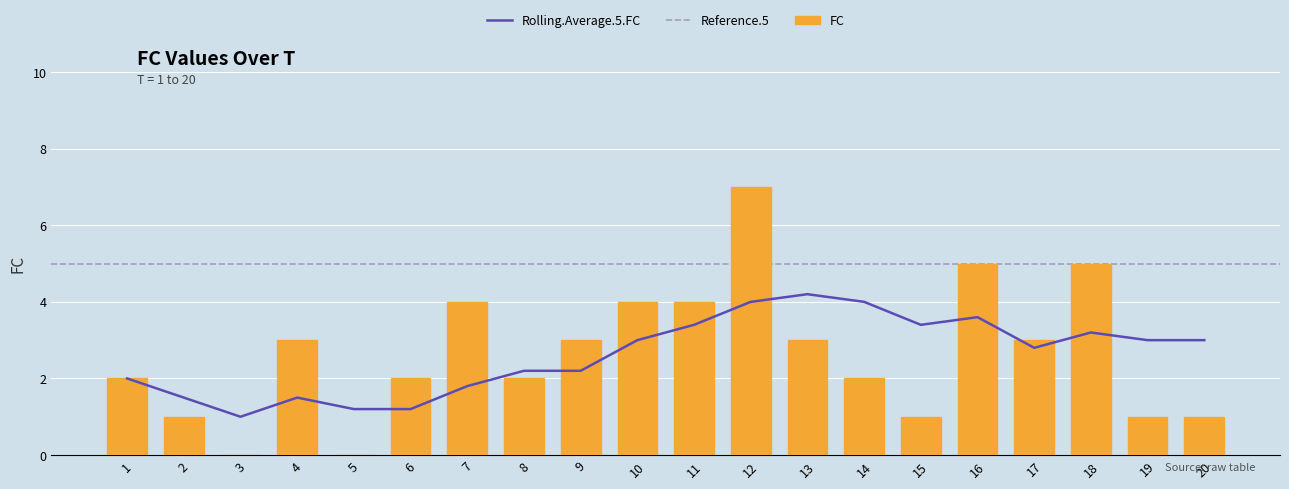

List the labels in order of value, largest first.

12, 16, 18, 7, 10, 11, 4, 9, 13, 17, 1, 6, 8, 14, 2, 15, 19, 20, 3, 5